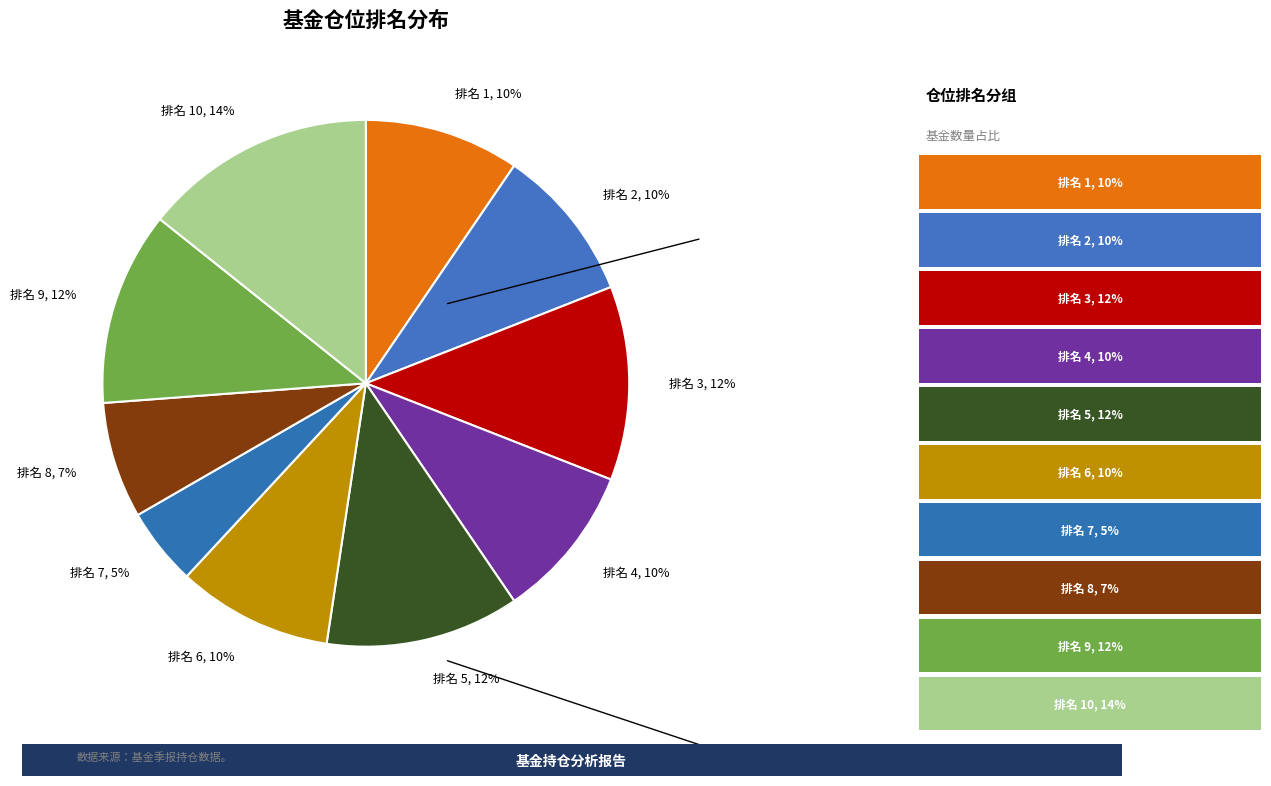

Which has a higher value, 排名 3 or 排名 2?

排名 3